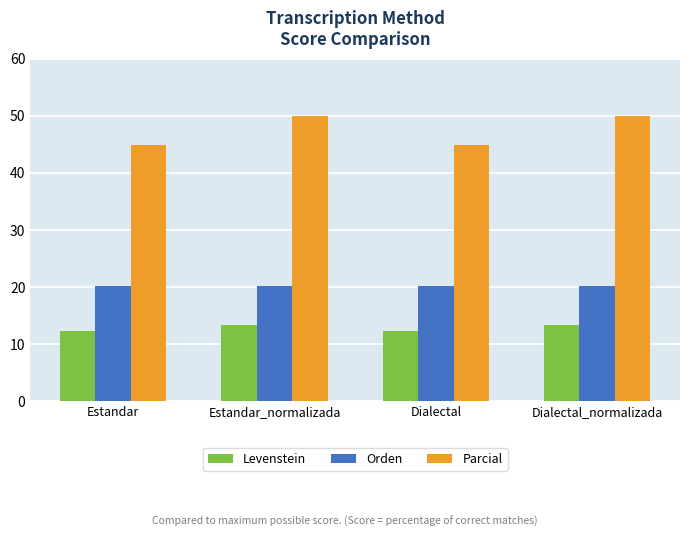

Reading left to right, list all the values displayed in this chart.

Levenstein: 12.4	13.3	12.4	13.3
Orden: 20.3	20.3	20.3	20.3
Parcial: 44.9	50.0	44.9	50.0